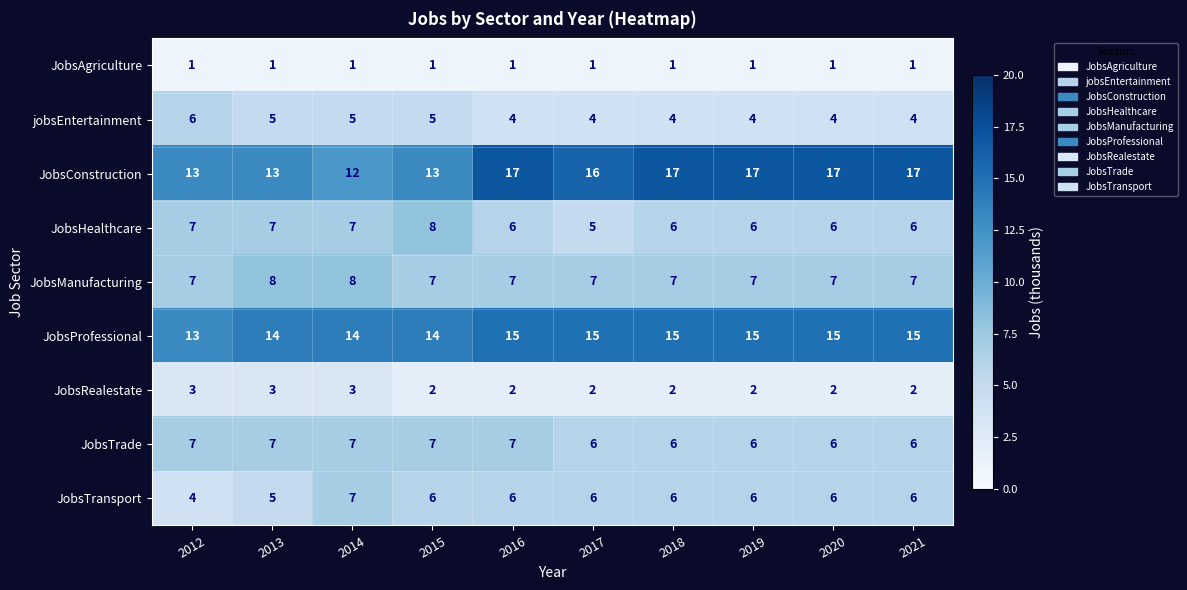

How many categories are shown in the chart?

10